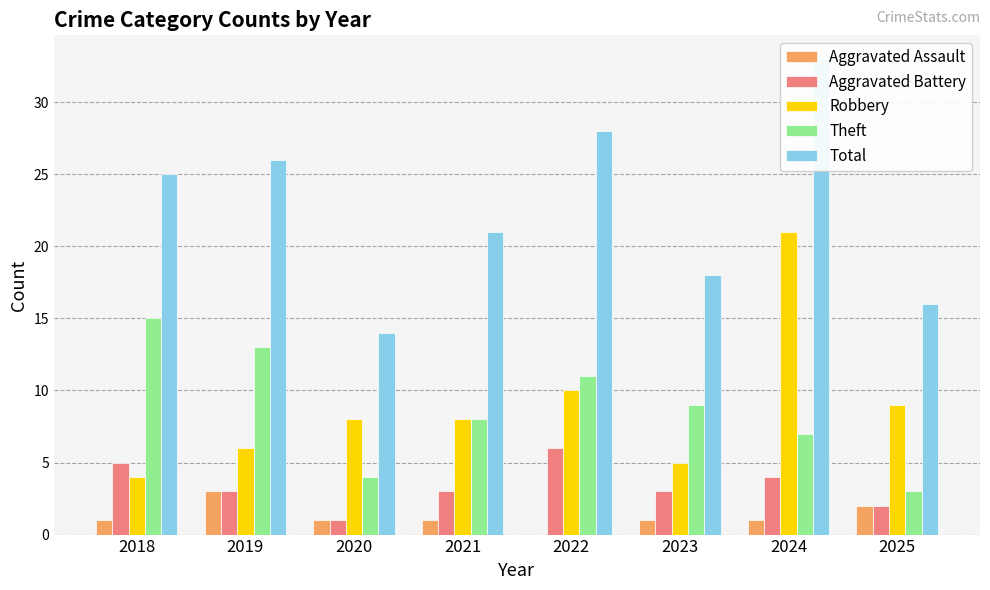

What is the difference between the maximum and minimum values in the Aggravated Battery series?

5